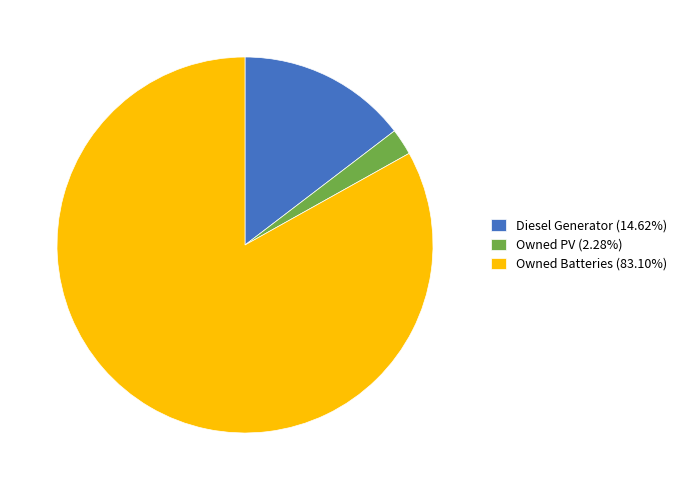

True or false: Owned Batteries accounts for 83% of the total.

True